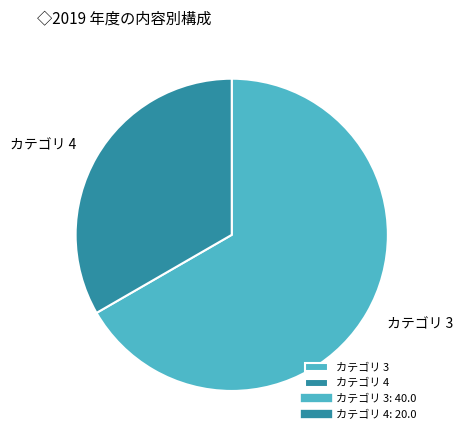

Count the number of slices in the pie.

2